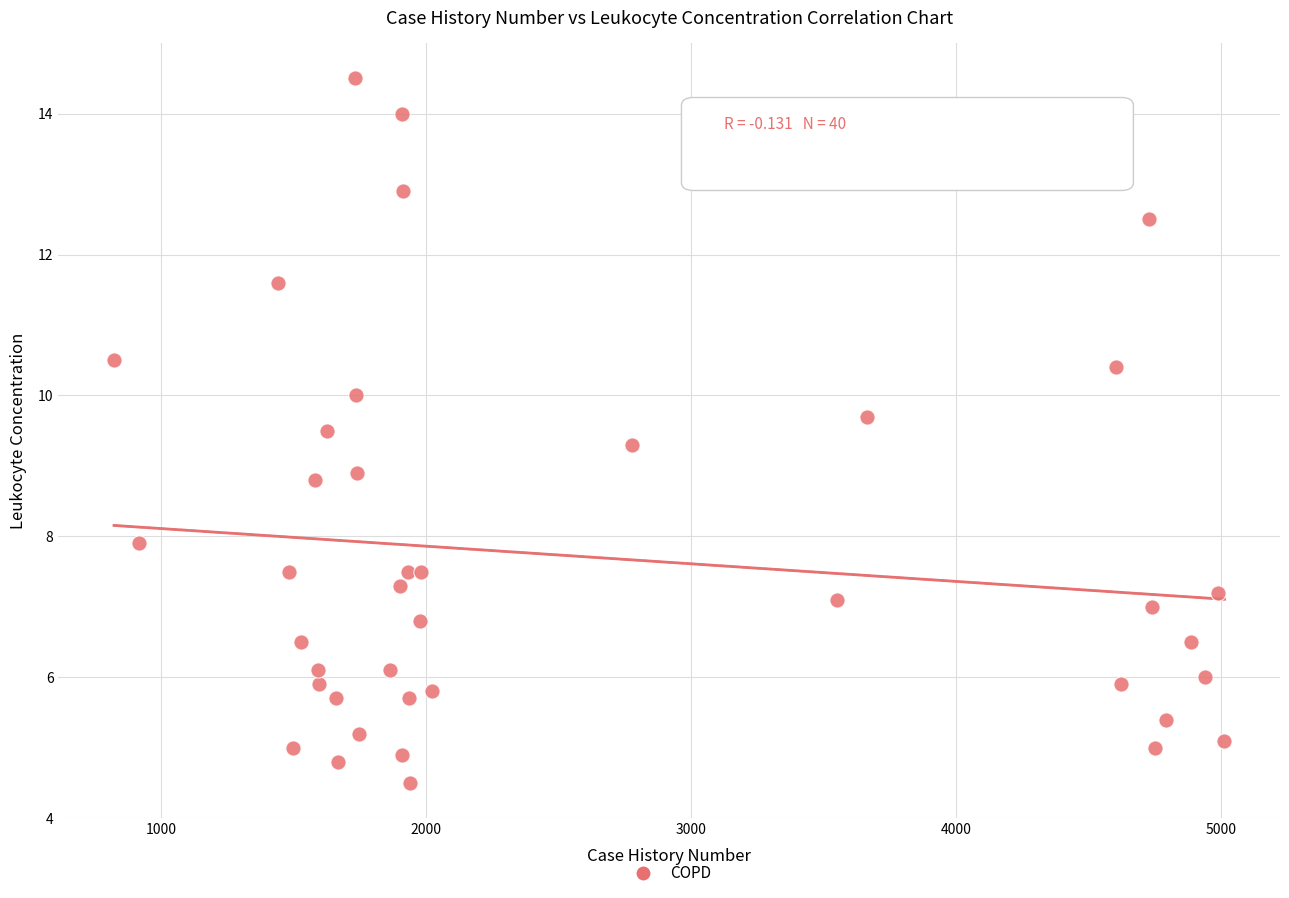

What is the range of Y values (max minus min)?

10.0